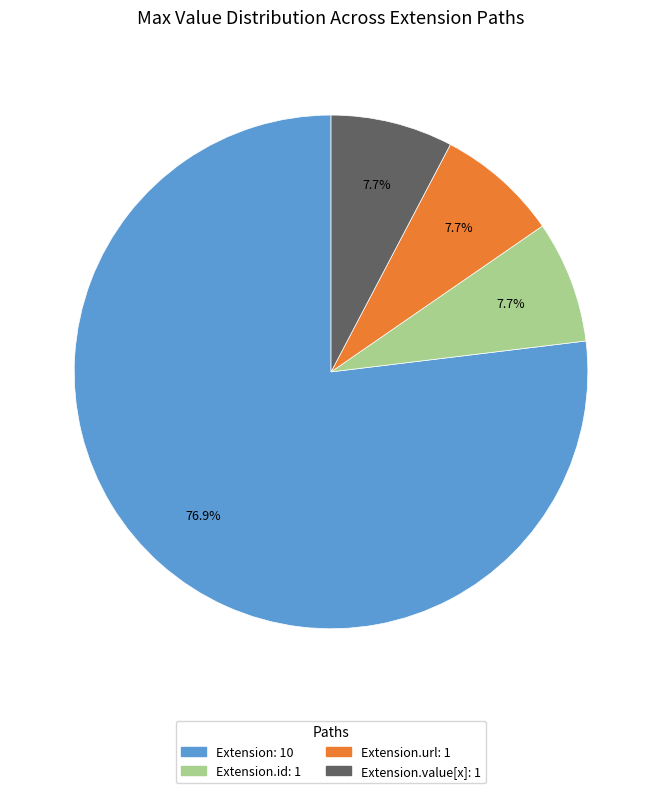

Is there any slice that represents more than half of the pie?

Yes